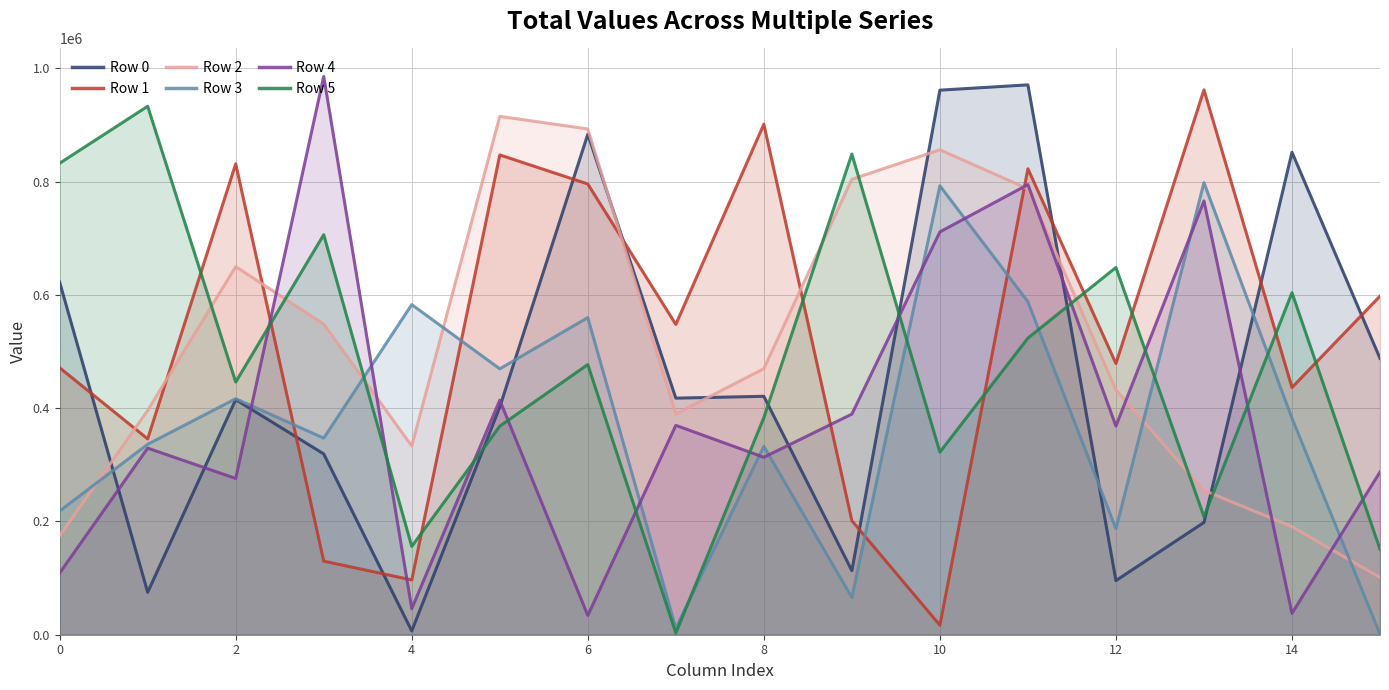

The value of Row 5 at 10 is 206147. True or false?

False